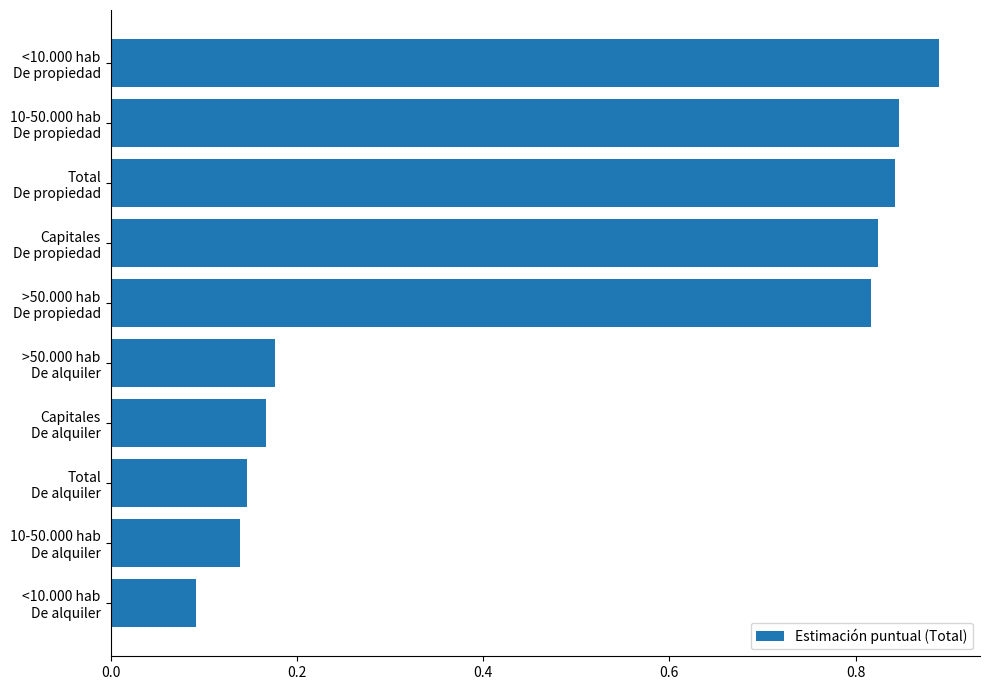

Count the values in the range 0 to 1.

10